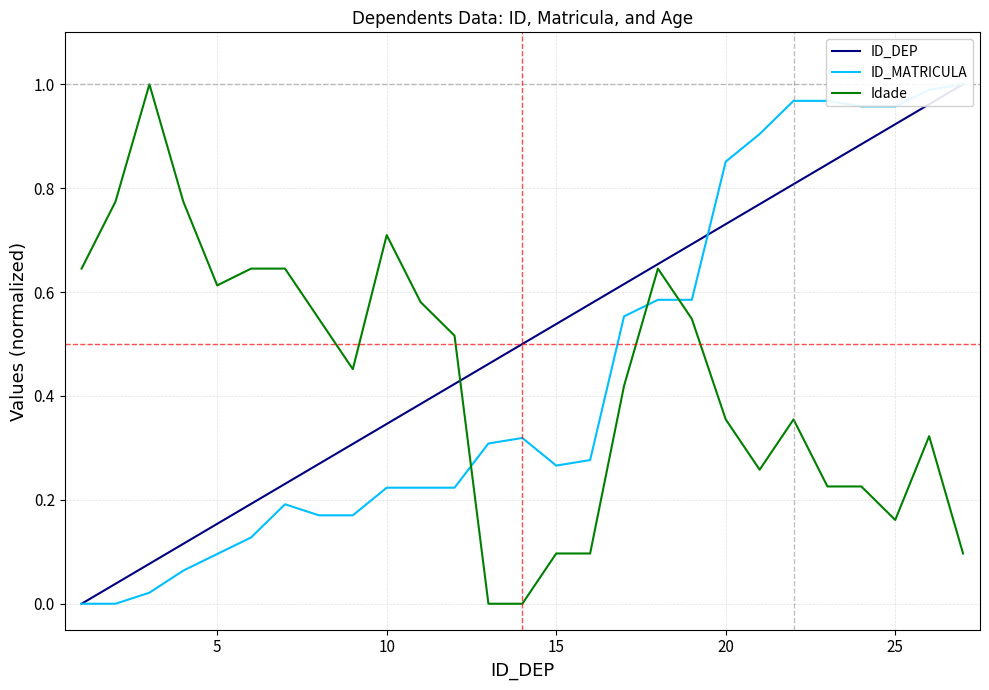

What is the highest value of the Idade series?

1.0